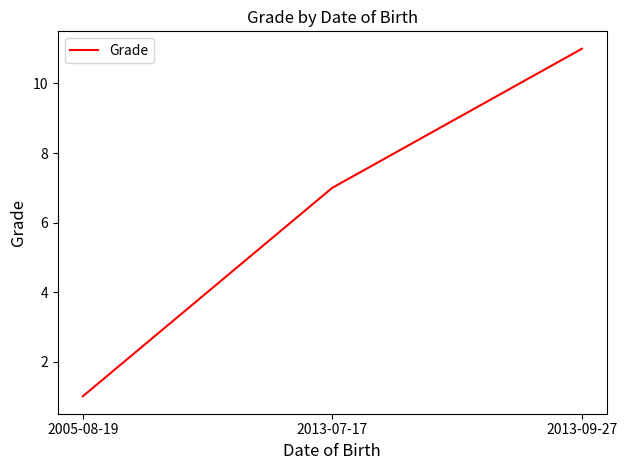

What is the minimum value shown in the chart?

1